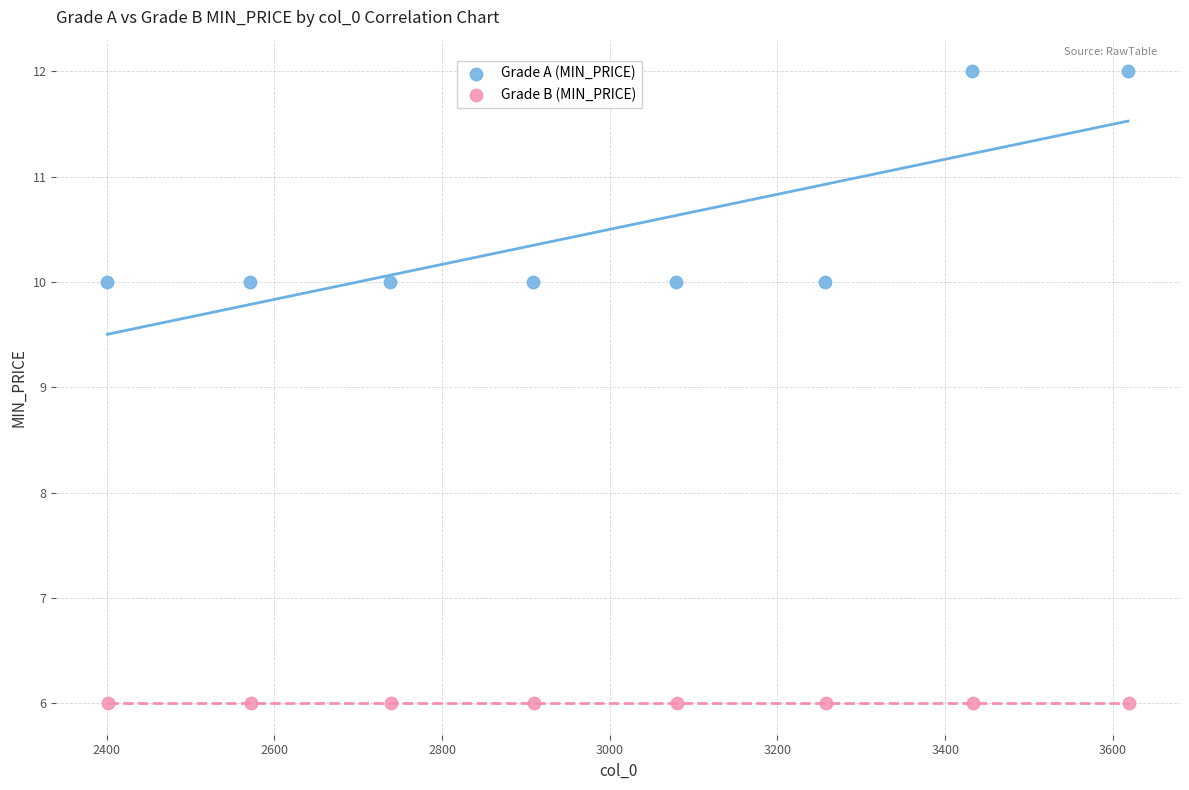

Which series contains the highest Y value?

Grade A (MIN_PRICE)